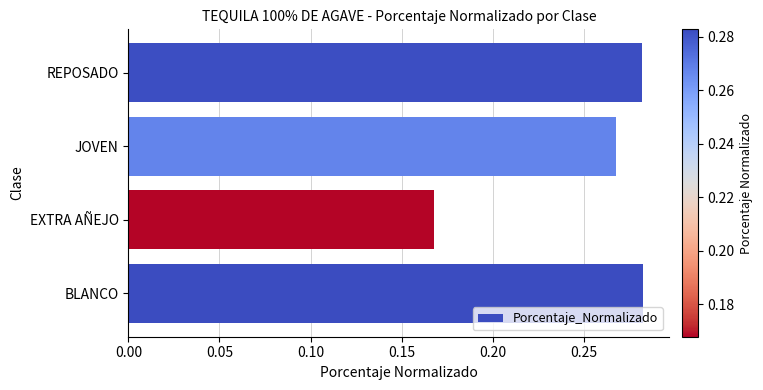

Which label corresponds to the smallest value in the chart?

EXTRA AÑEJO